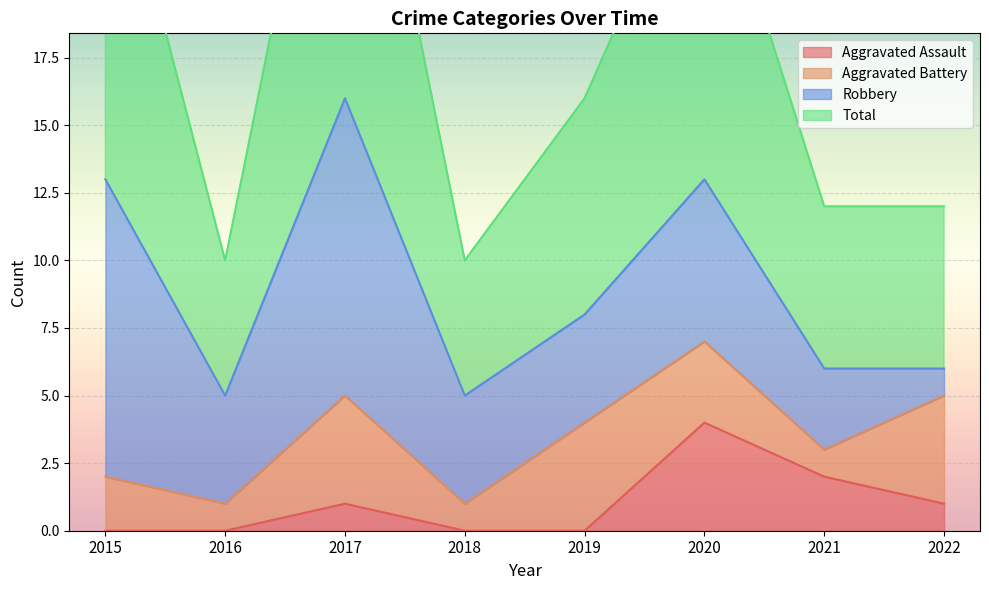

True or false: Aggravated Assault and Total cross at least once.

False